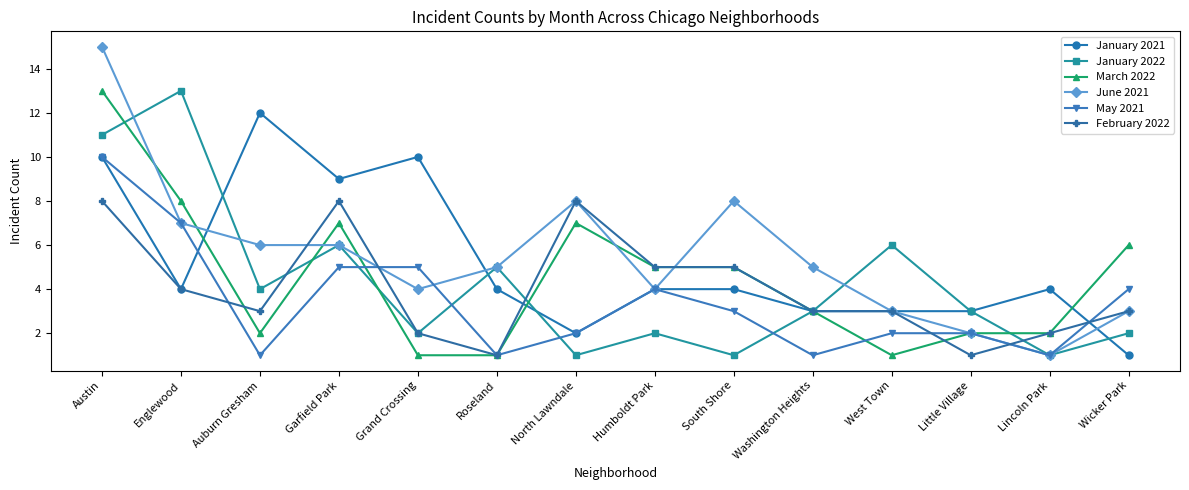

What is the label of the 13th point from the right?

Englewood